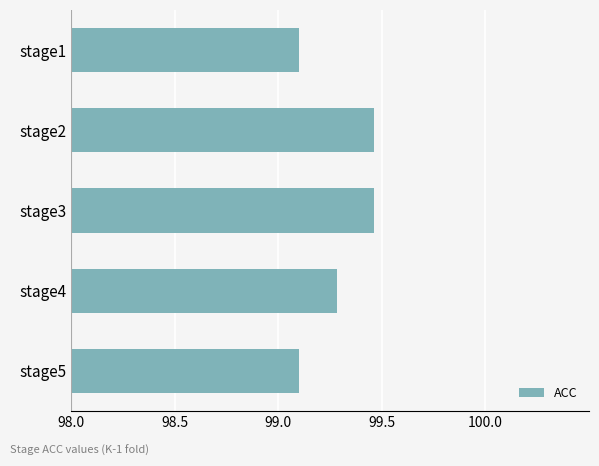

What is the difference between the values at stage5 and stage2?

0.4